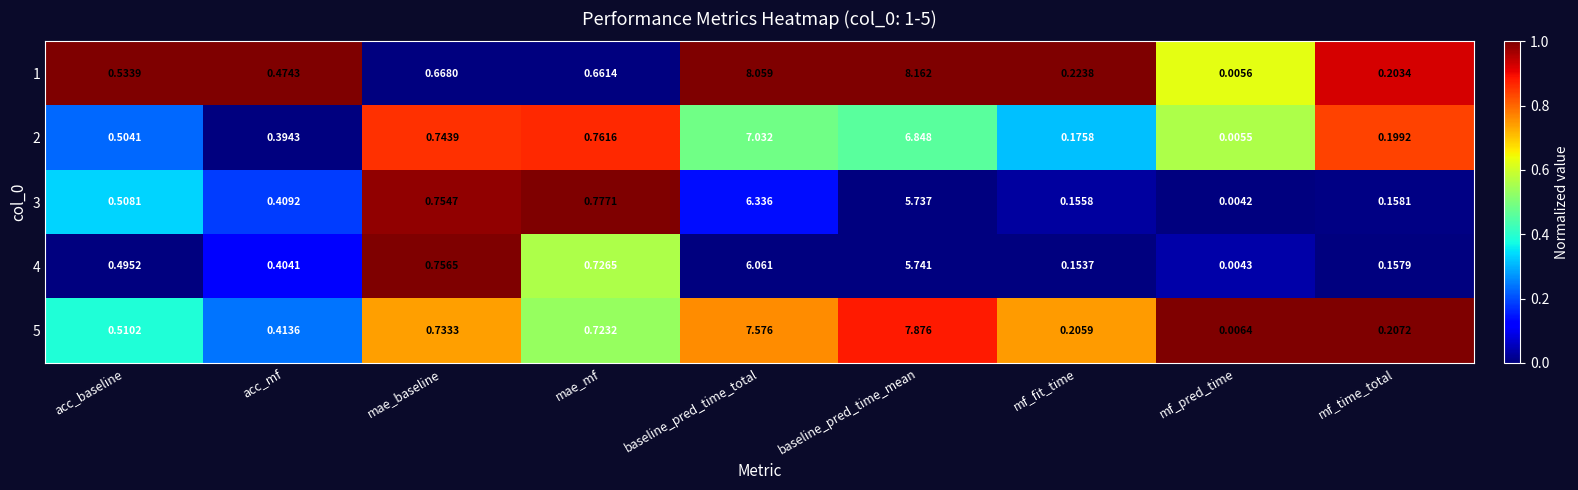

What is the total value across all series at baseline_pred_time_mean?

34.4